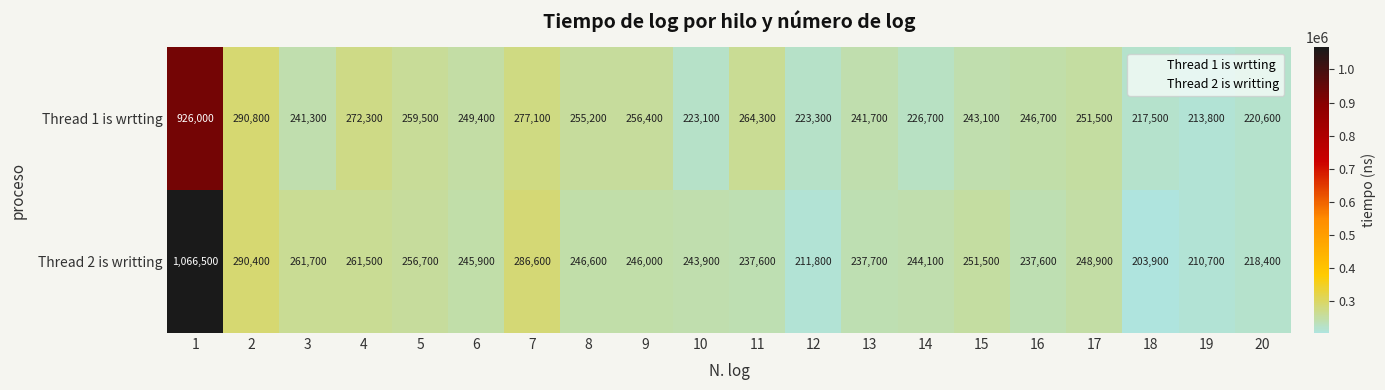

Rank the series at 12 from lowest to highest value.

Thread 2 is writting, Thread 1 is wrtting